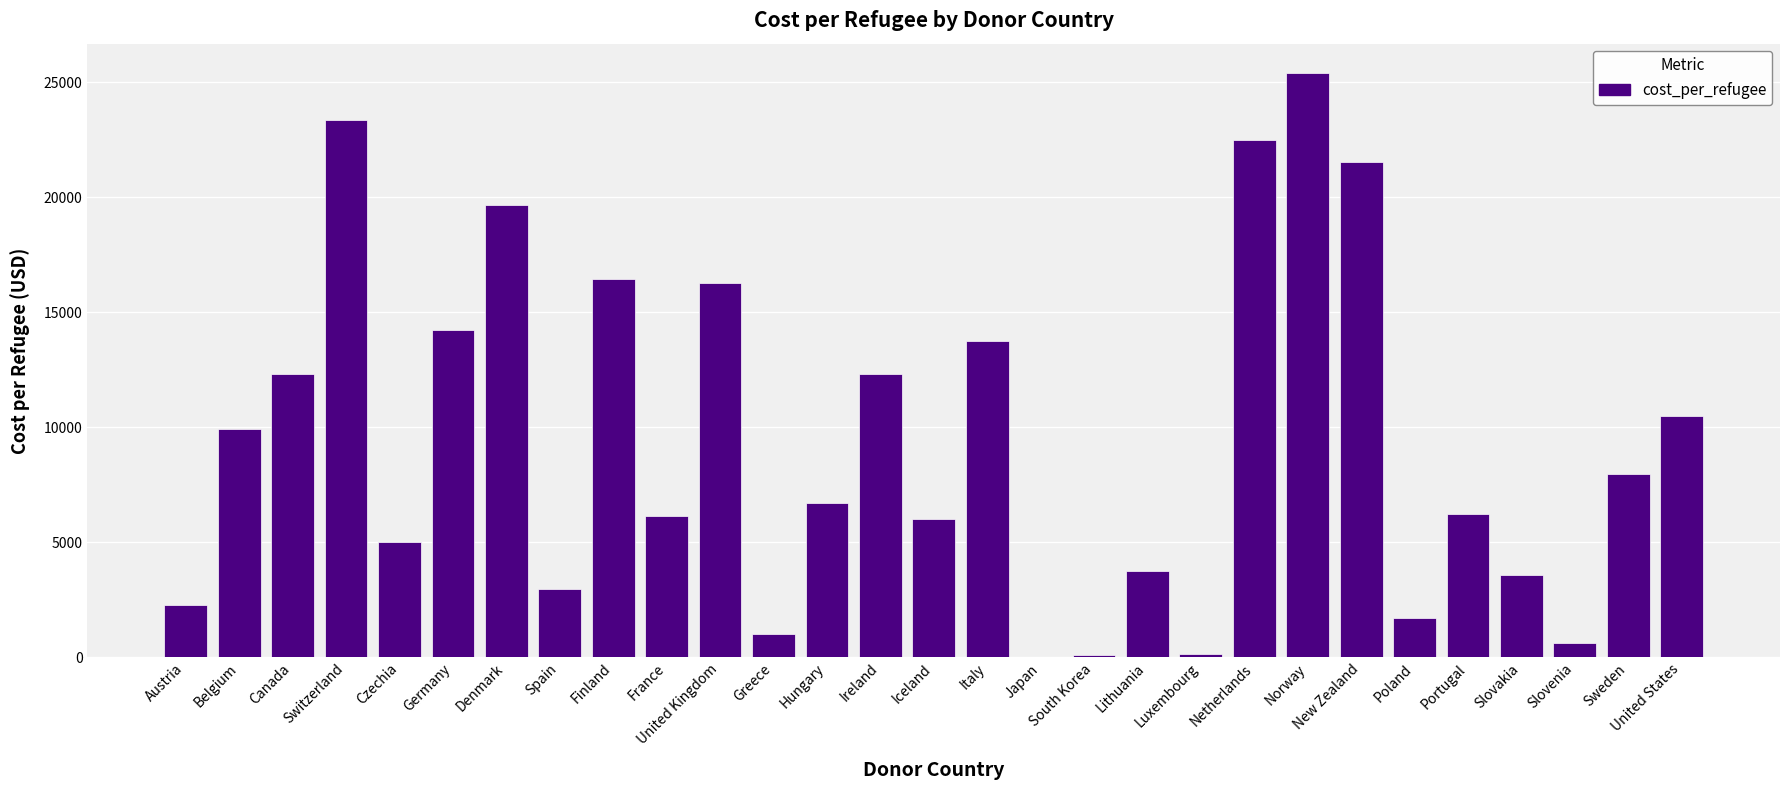

What is the greatest value displayed?

25412.0